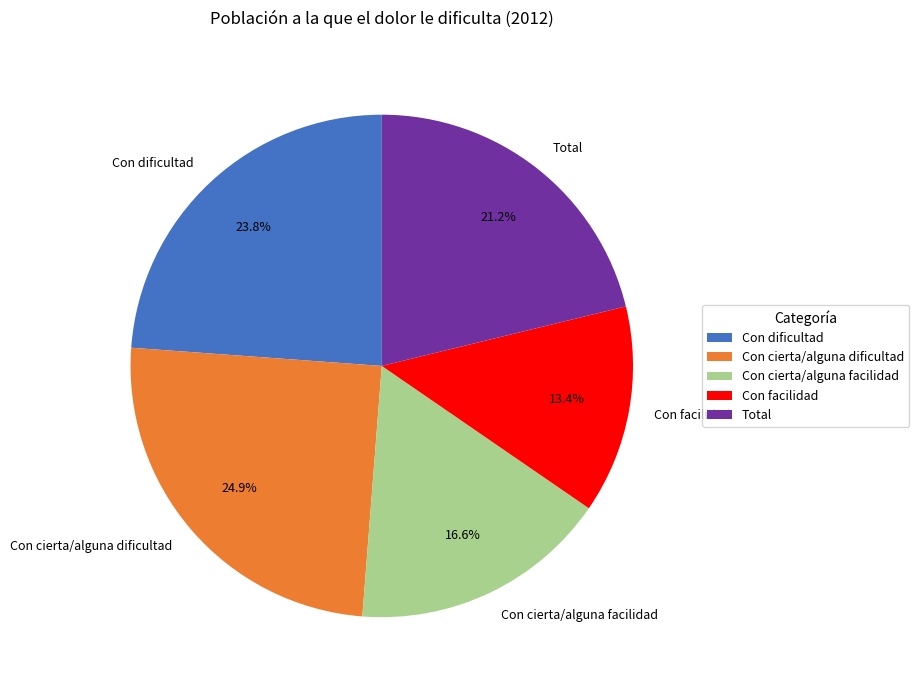

To the nearest percent, what portion does Con facilidad represent?

13%